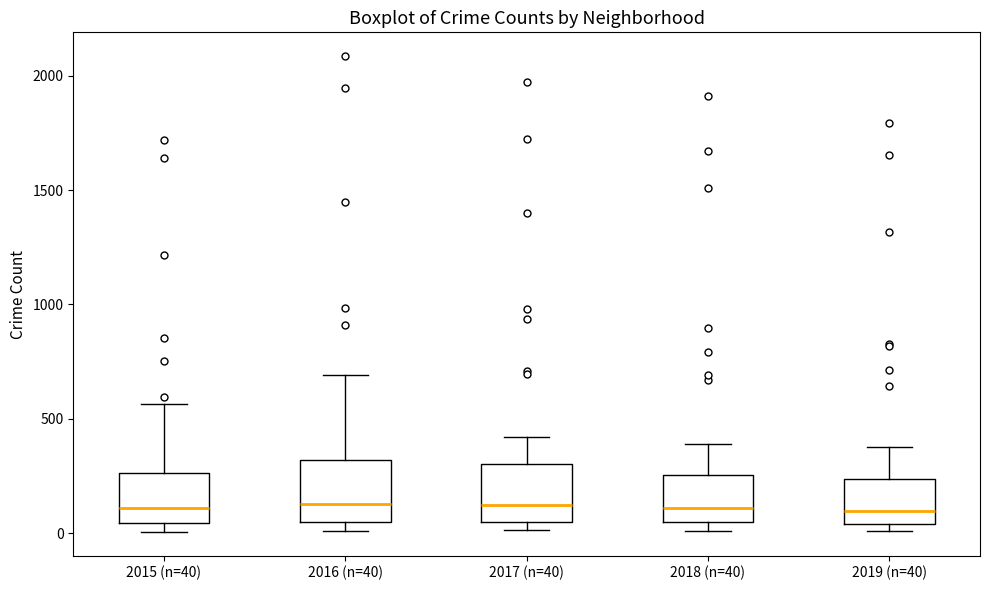

Where is the upper edge of the box for 2016 (n=40) on the y-axis? The values are not printed on the chart, so give them approximately, as read against the axis.

300